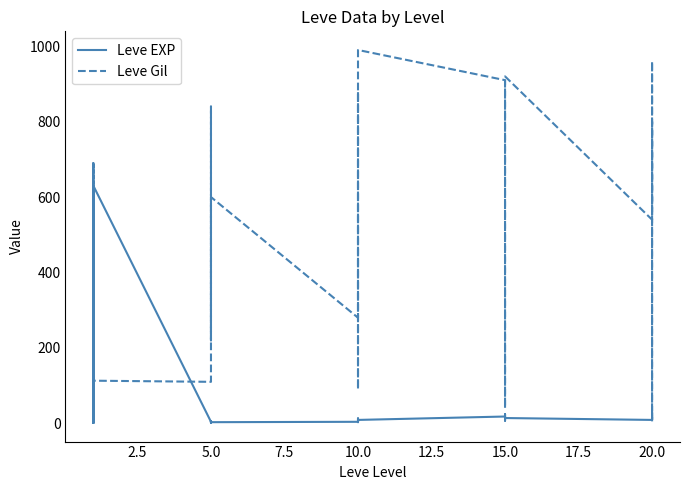

At which label is Leve Gil closest to 500?

5.0